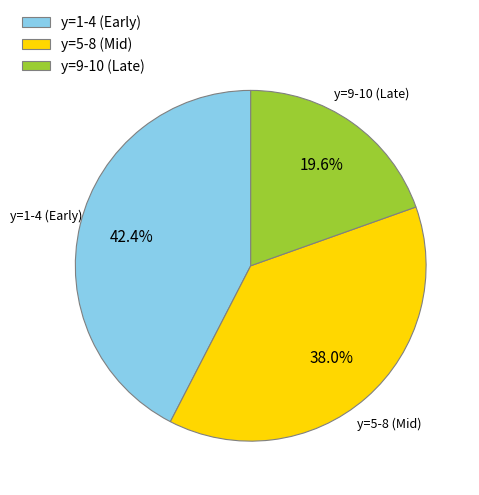

What is the smallest slice in the pie chart?

y=9-10 (Late)